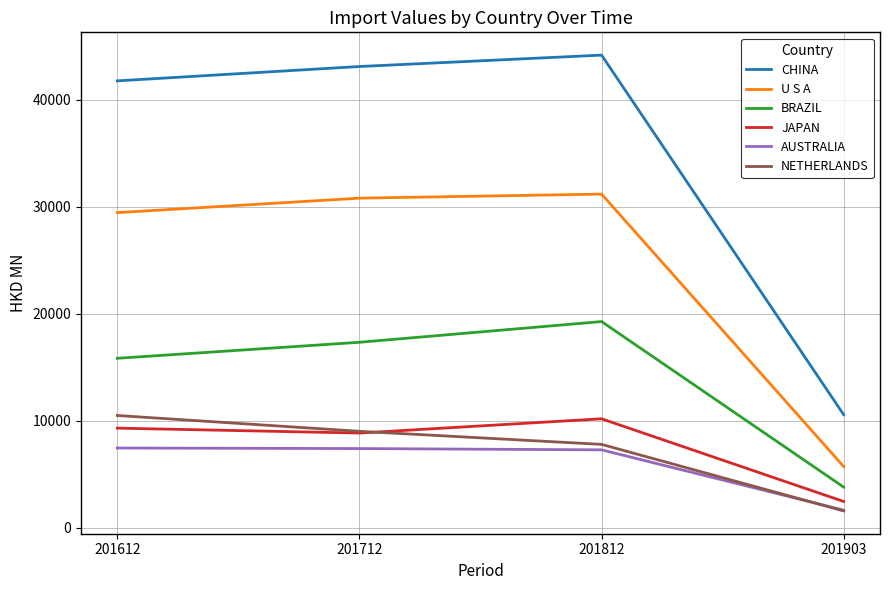

Rank the categories by CHINA value from lowest to highest.

201903, 201612, 201712, 201812